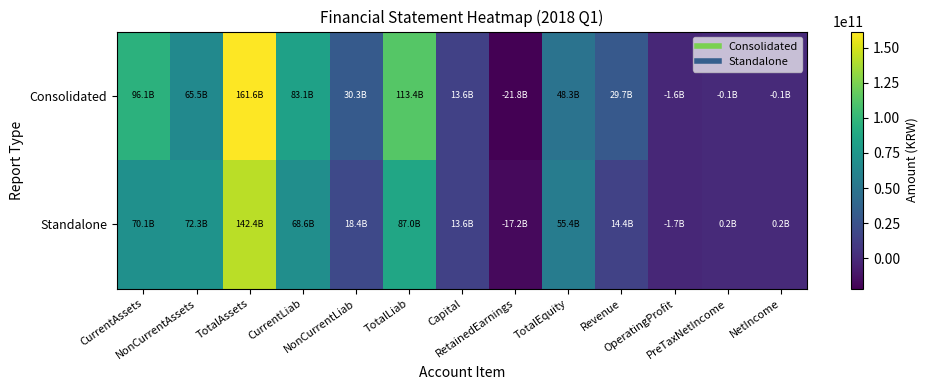

Rank the series at CurrentLiab from lowest to highest value.

Standalone, Consolidated